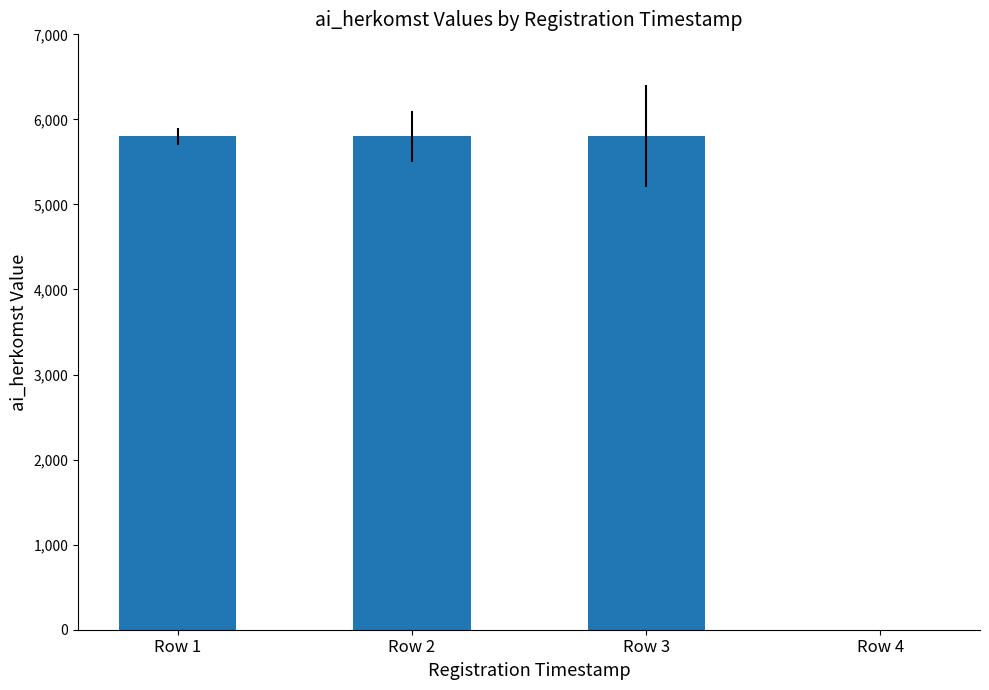

What is the sum of all values?

17405